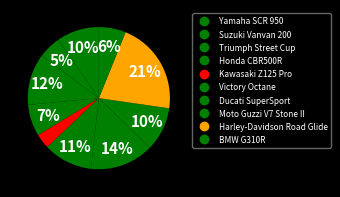

Count the number of slices in the pie.

10